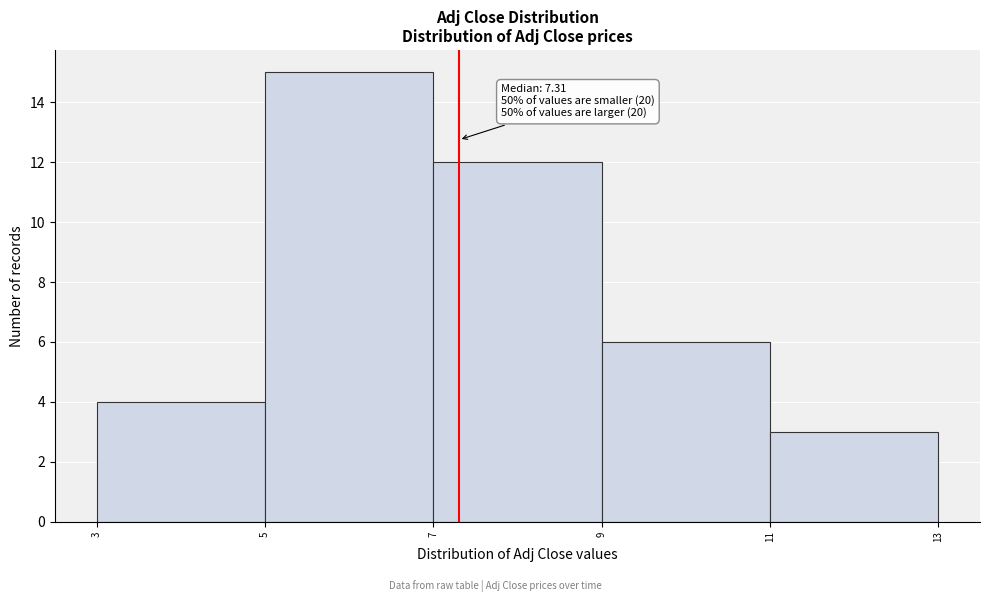

Over which range of the x-axis is the bar tallest?

5 to 7